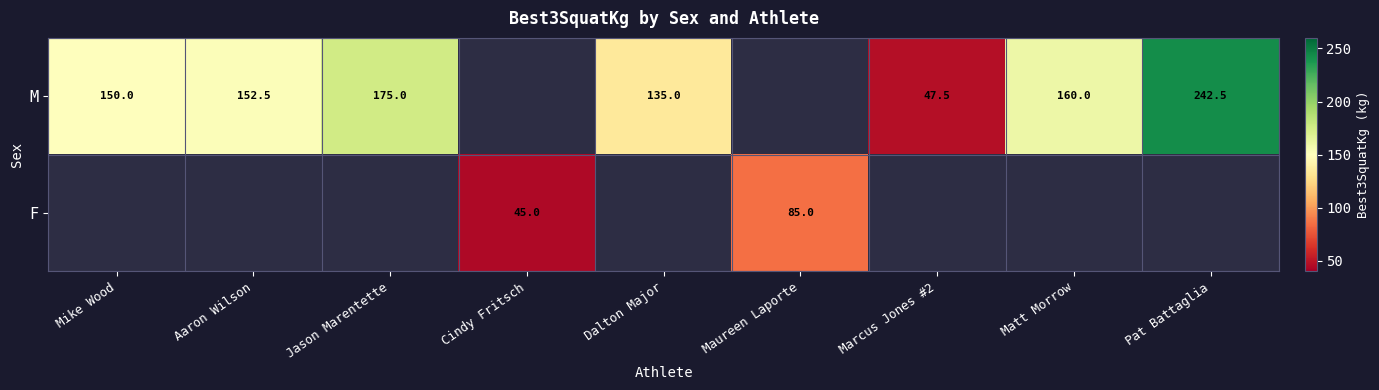

The value of M at Pat Battaglia is 81.5. True or false?

False